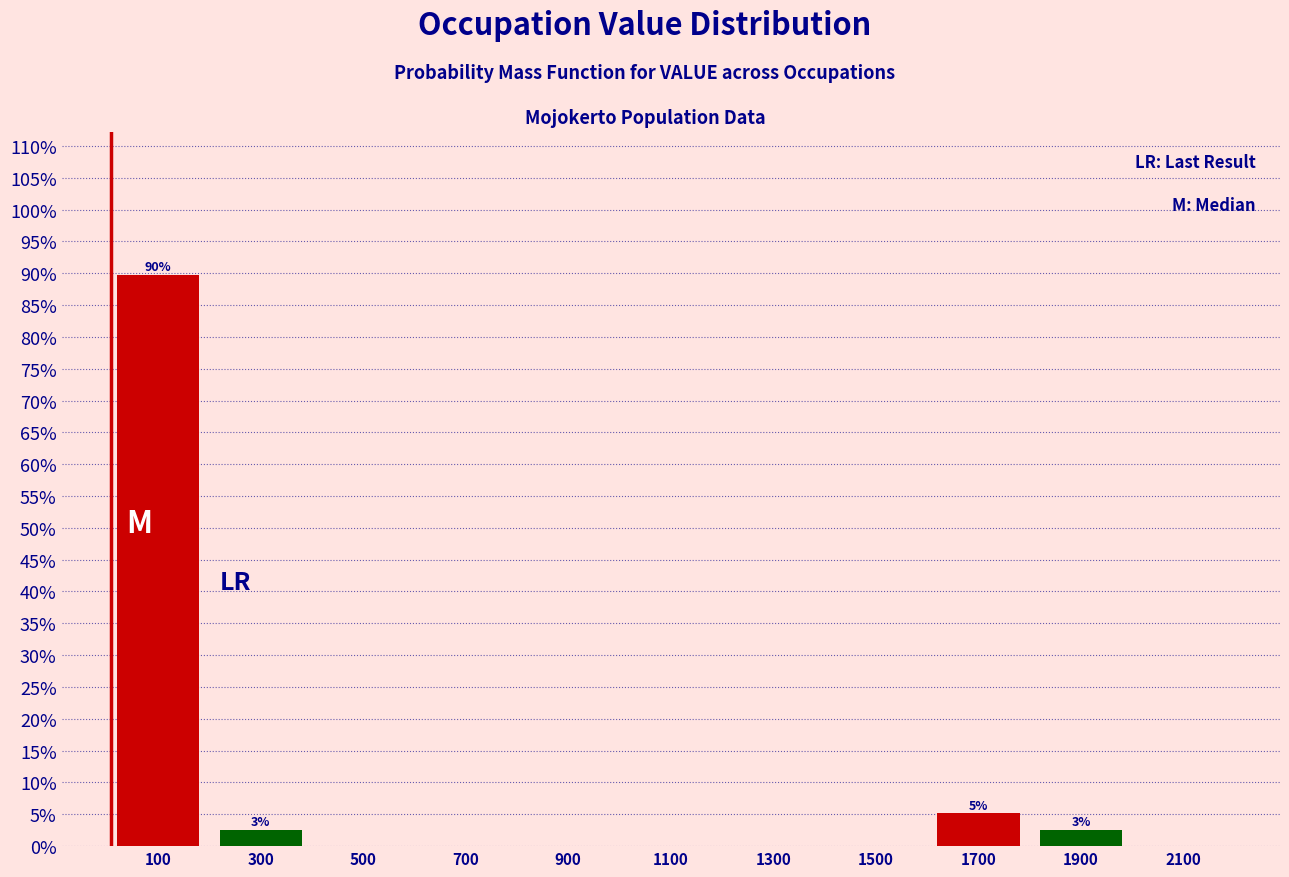

Over which range of the x-axis is the bar tallest?

0 to 200